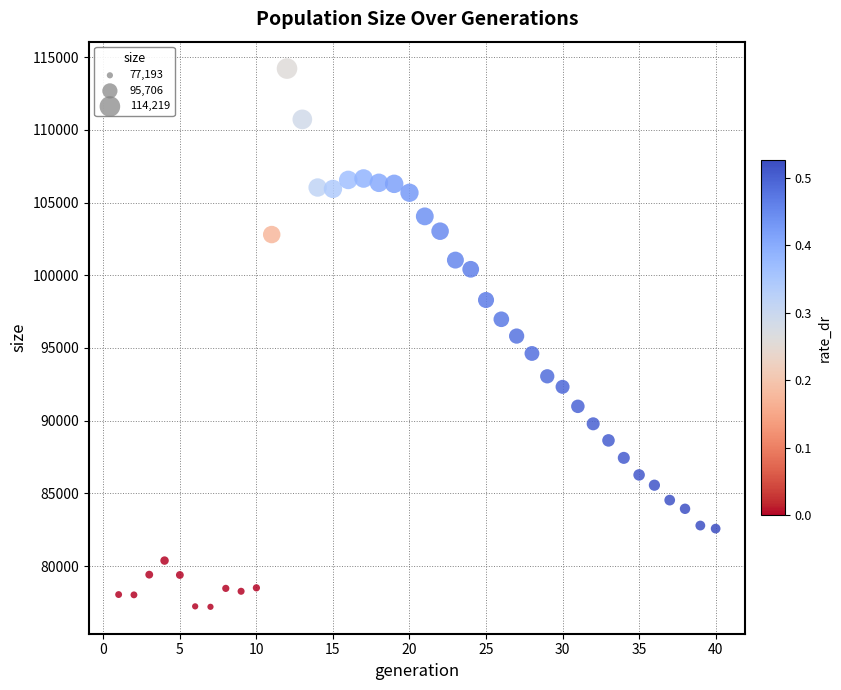

What is the range of X values (max minus min)?

39